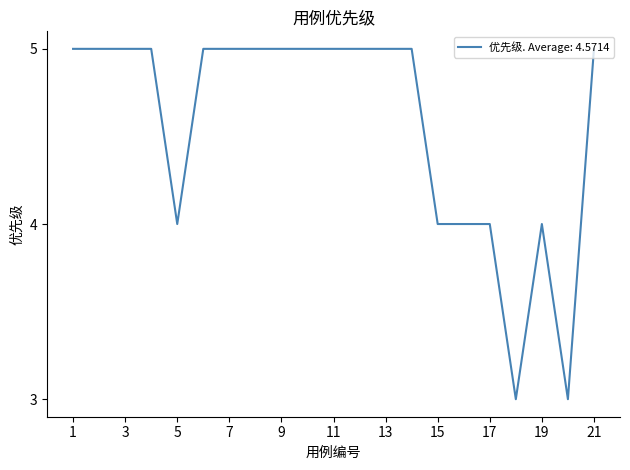

Reading right to left, list all the values displayed in this chart.

5	3	4	3	4	4	4	5	5	5	5	5	5	5	5	5	4	5	5	5	5